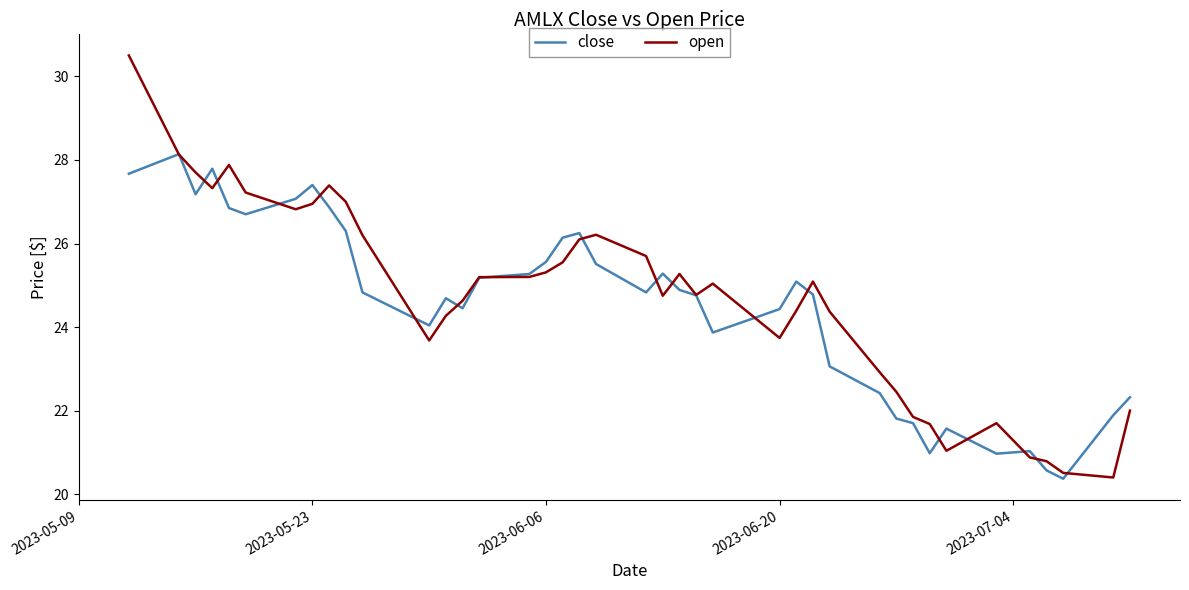

What is the highest value of the open series?

30.5